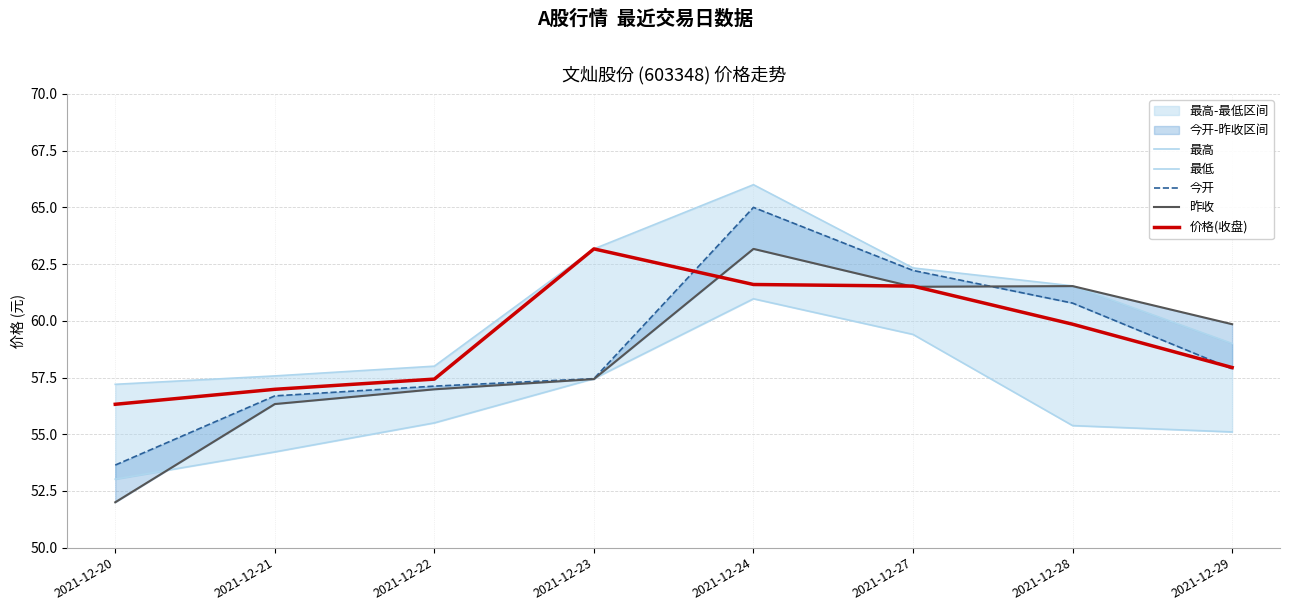

Read the 最高 value at 2021-12-24.

66.0